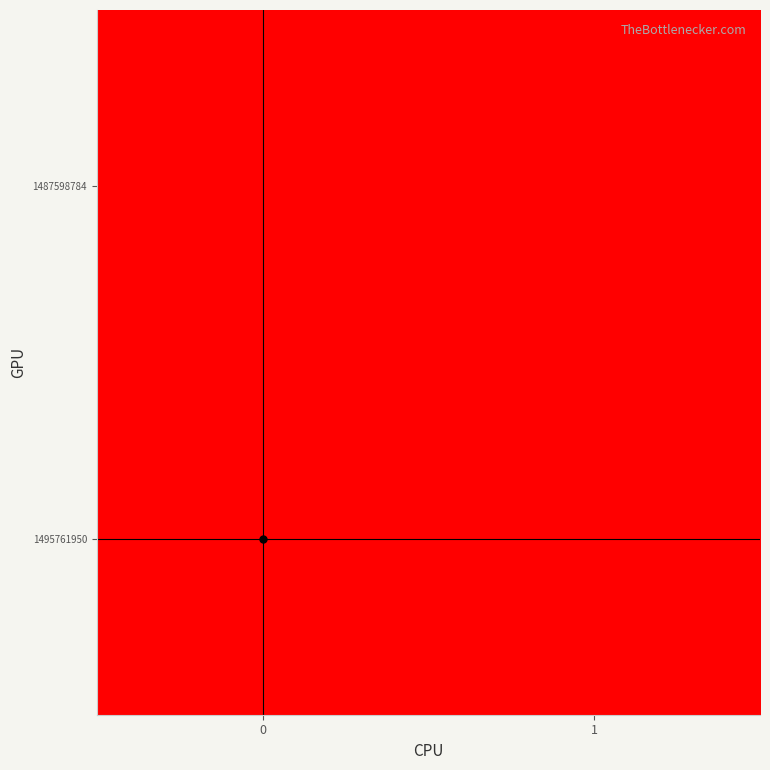

Reading left to right, extract all data points from this chart.

1487598784: 0=0	1=0
1495761950: 0=1	1=0